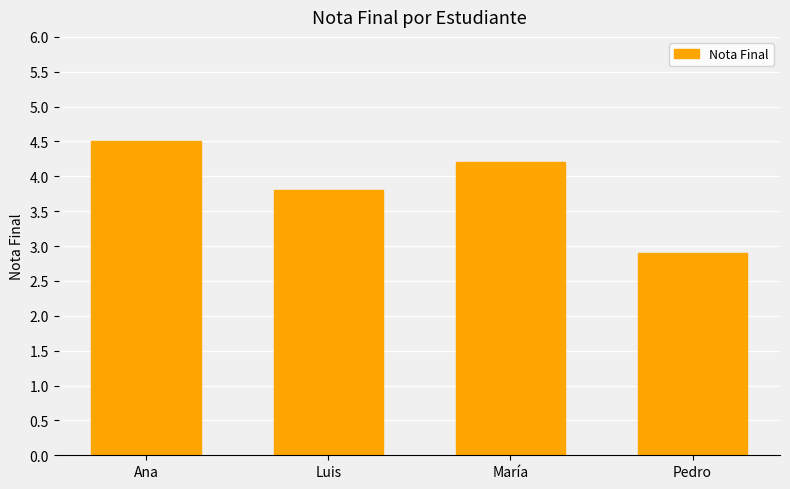

True or false: the data shows 4.2 at María.

True